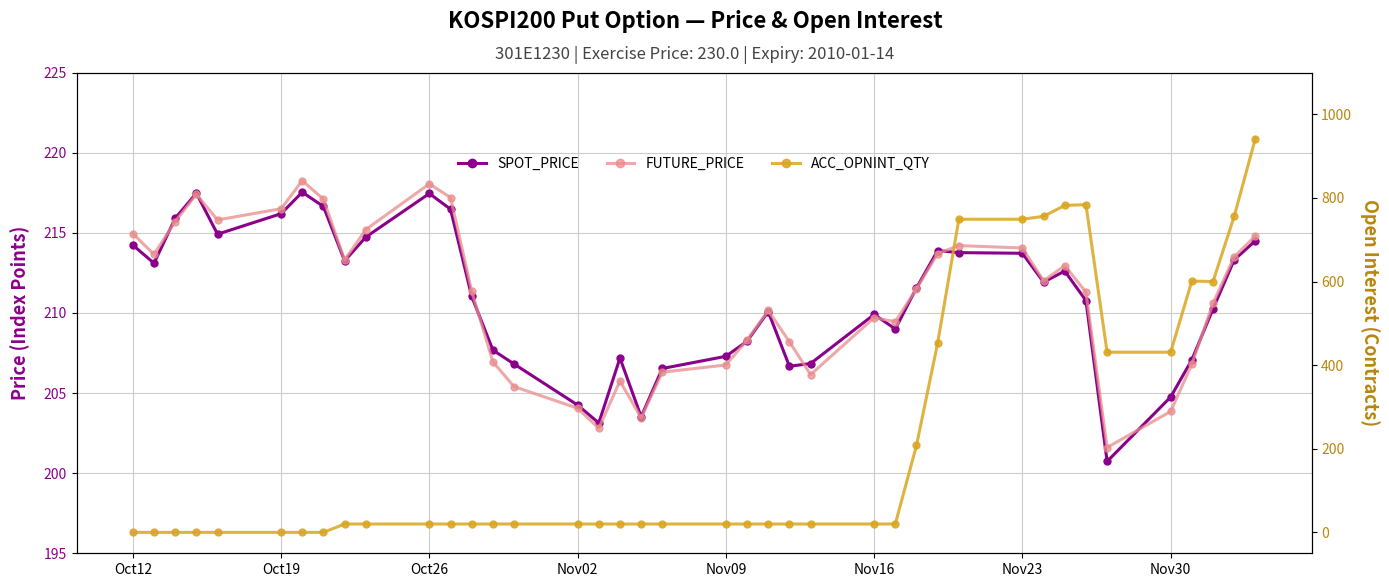

At how many categories does at least one series exceed 220?

12